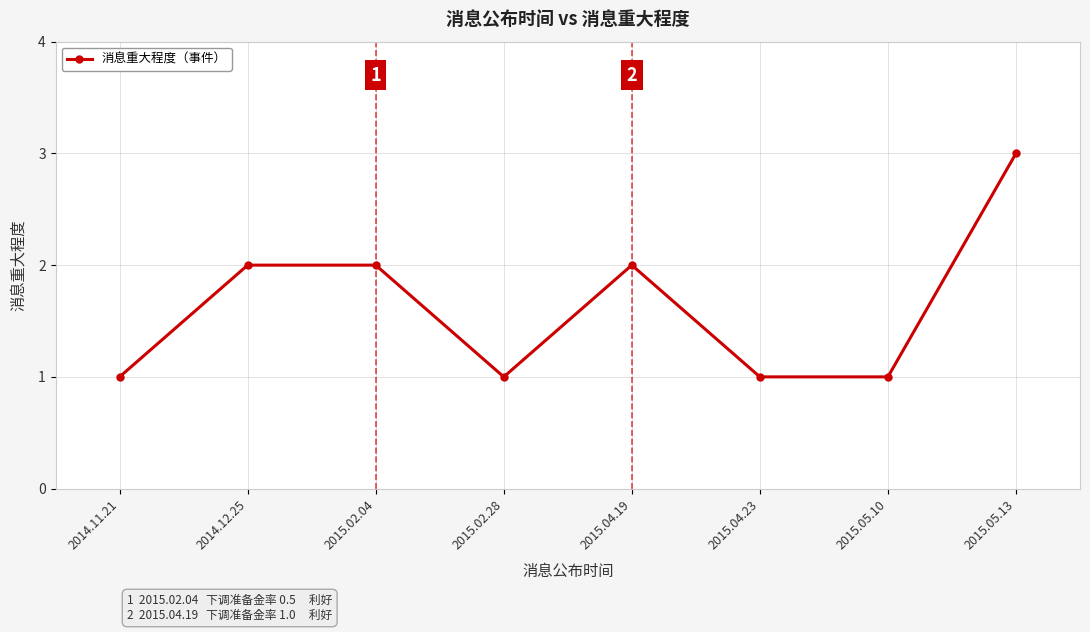

At which category does the data reach its first local valley?

2015.02.28